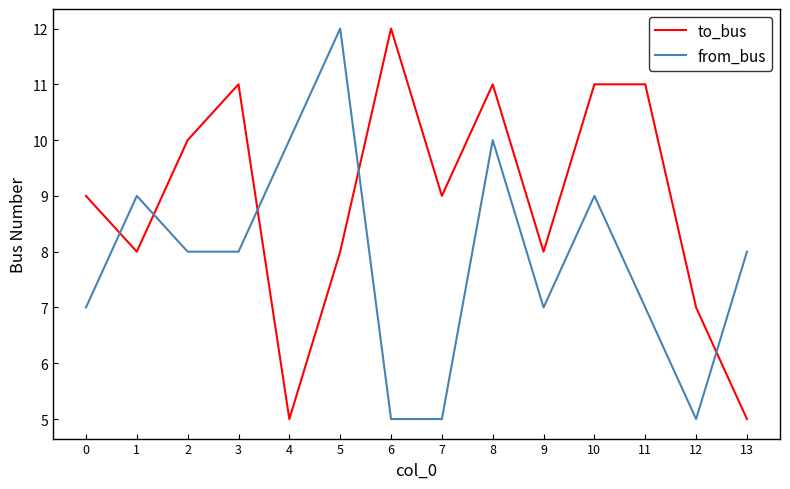

Reading left to right, what are all the values shown in this chart?

to_bus: 0=9	1=8	2=10	3=11	4=5	5=8	6=12	7=9	8=11	9=8	10=11	11=11	12=7	13=5
from_bus: 0=7	1=9	2=8	3=8	4=10	5=12	6=5	7=5	8=10	9=7	10=9	11=7	12=5	13=8